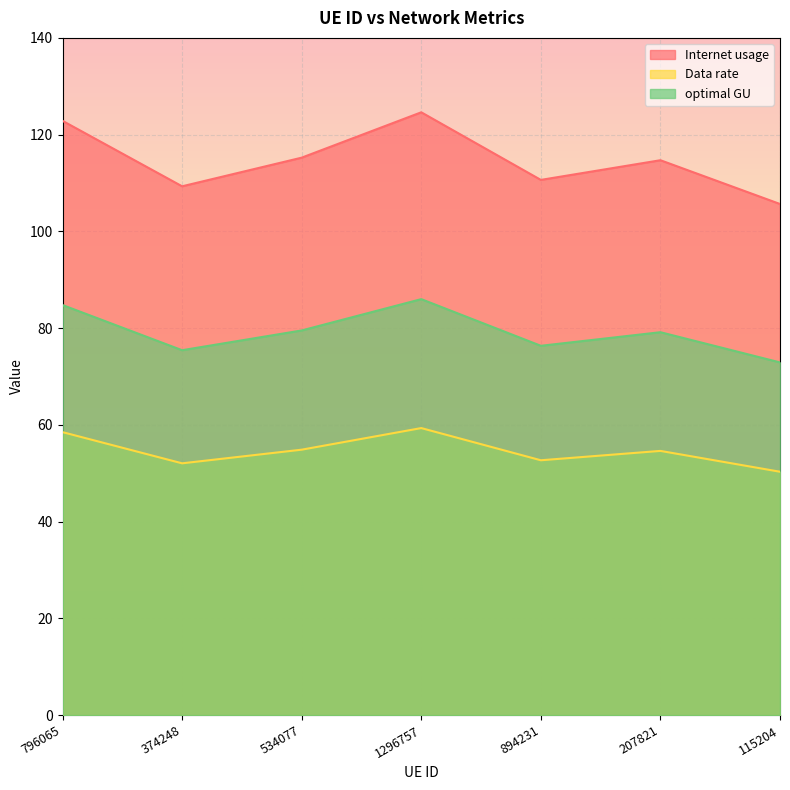

What is the minimum value for Internet usage?

105.7